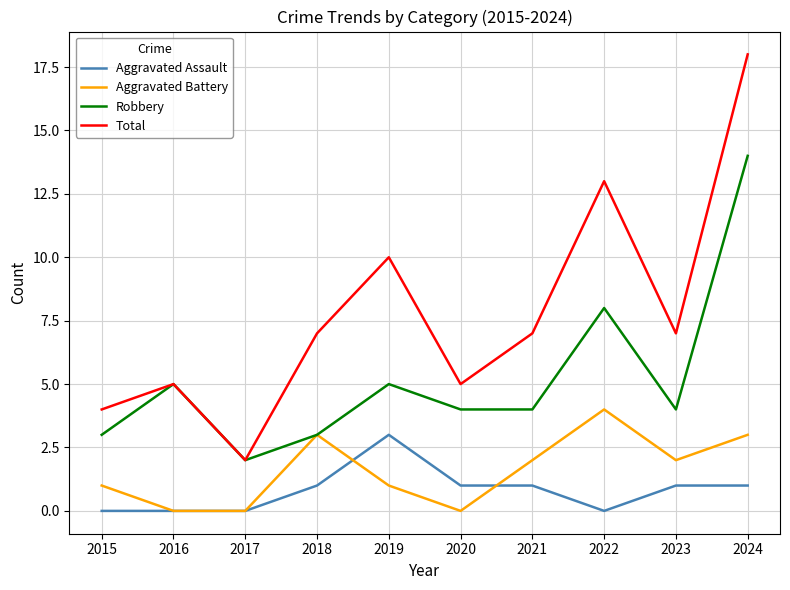

Is it true that Aggravated Assault equals 2 at 2020?

False